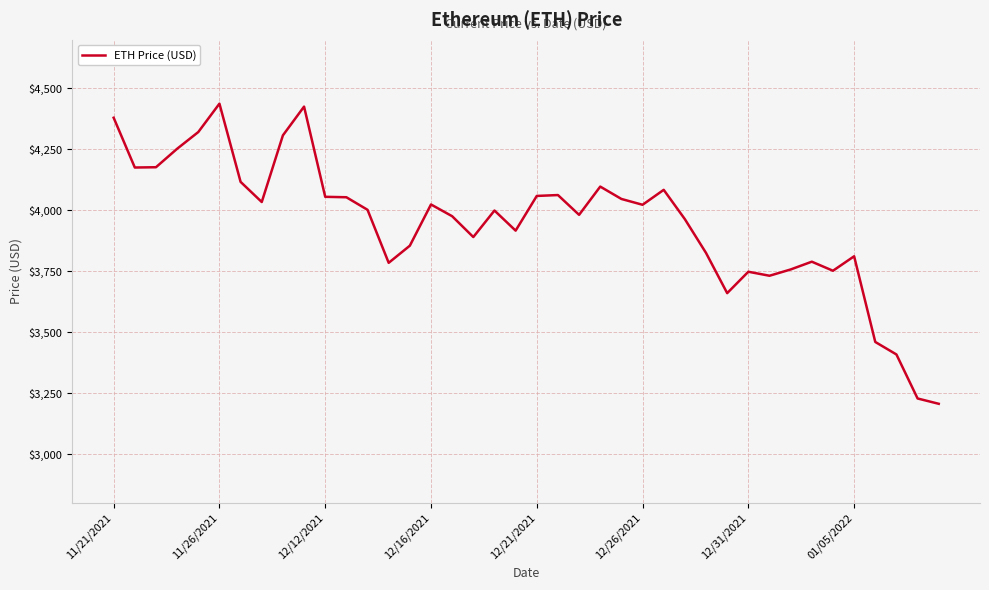

What is the maximum value shown in the chart?

4437.7